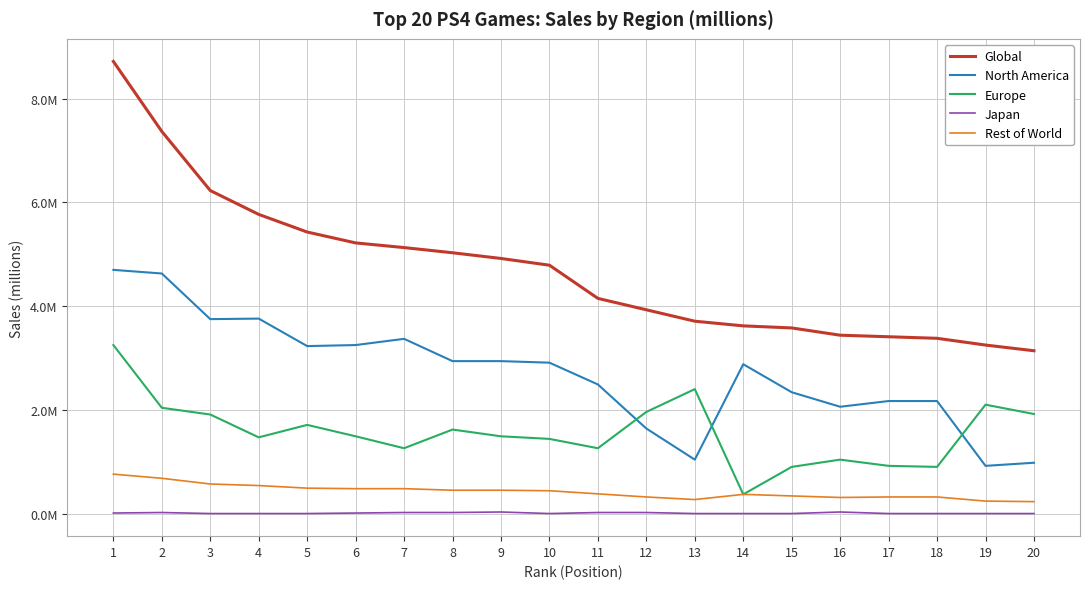

Reading right to left, extract all data points from this chart.

Global: 3.1	3.2	3.4	3.4	3.4	3.6	3.6	3.7	3.9	4.2	4.8	4.9	5.0	5.1	5.2	5.4	5.8	6.2	7.4	8.7
North America: 1.0	0.9	2.2	2.2	2.1	2.3	2.9	1.0	1.6	2.5	2.9	2.9	2.9	3.4	3.2	3.2	3.8	3.8	4.6	4.7
Europe: 1.9	2.1	0.9	0.9	1.0	0.9	0.4	2.4	2.0	1.3	1.4	1.5	1.6	1.3	1.5	1.7	1.5	1.9	2.0	3.2
Japan: 0.0	0.0	0.0	0.0	0.0	0.0	0.0	0.0	0.0	0.0	0.0	0.0	0.0	0.0	0.0	0.0	0.0	0.0	0.0	0.0
Rest of World: 0.2	0.2	0.3	0.3	0.3	0.3	0.4	0.3	0.3	0.4	0.4	0.5	0.5	0.5	0.5	0.5	0.5	0.6	0.7	0.8